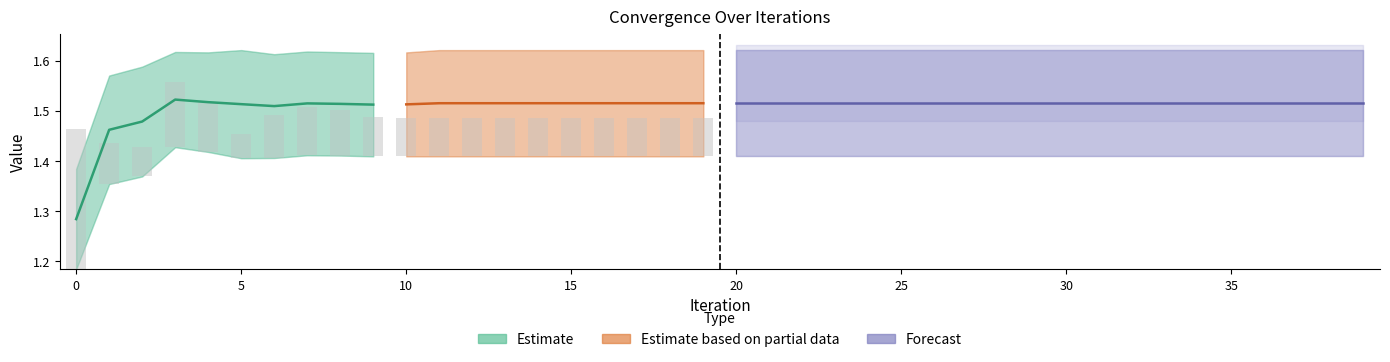

What is the difference between the second highest and minimum values?

0.2